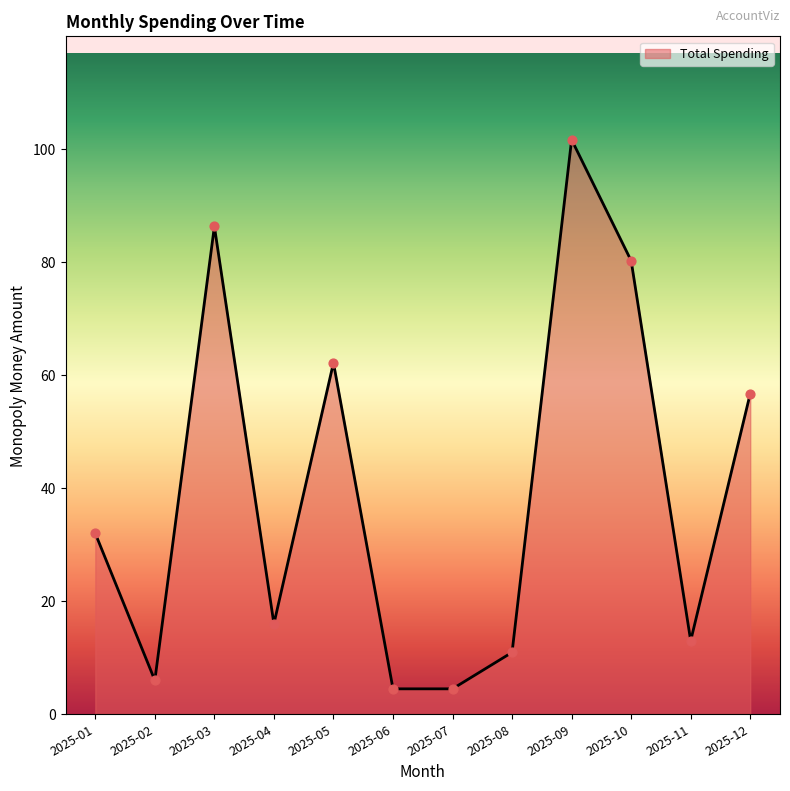

Which has a higher value, 2025-03 or 2025-05?

2025-03